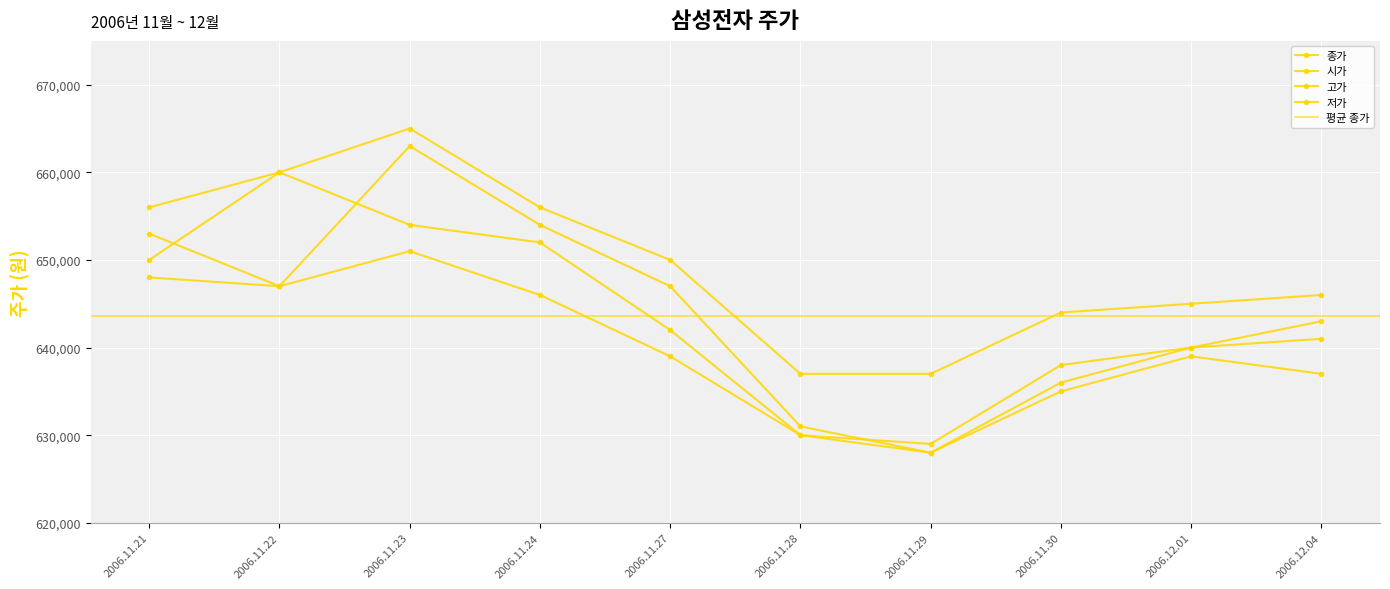

List the labels in order of 시가 value, smallest first.

2006.11.29, 2006.11.28, 2006.11.30, 2006.12.01, 2006.12.04, 2006.11.22, 2006.11.27, 2006.11.21, 2006.11.24, 2006.11.23